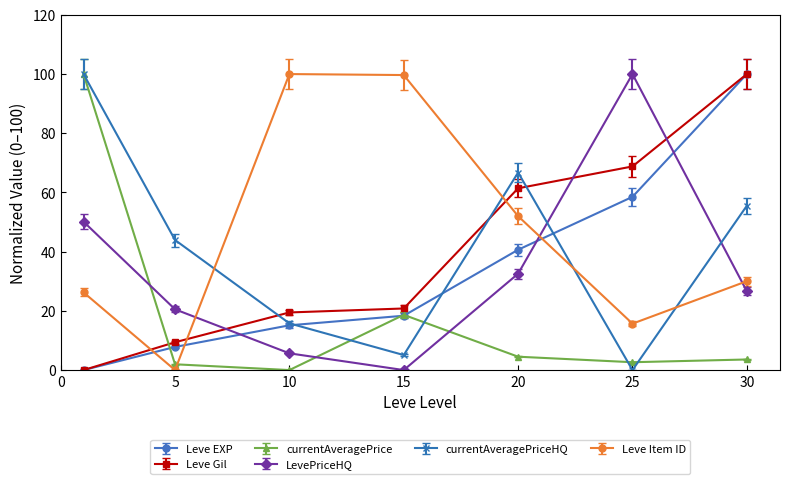

In currentAveragePriceHQ, how many points are lower than both neighbors (excluding endpoints)?

2